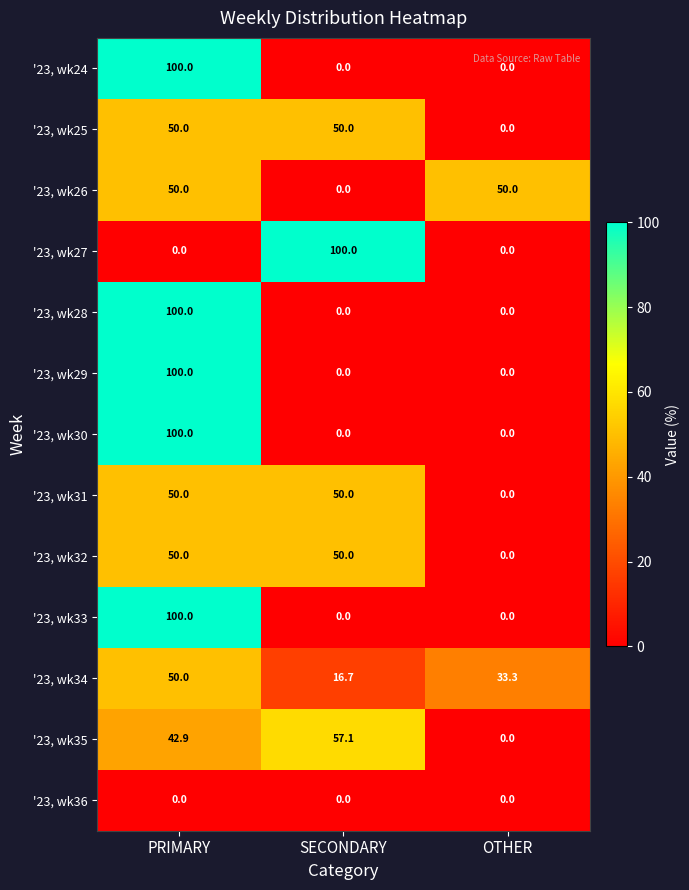

Is it true that '23, wk29 equals 57.2 at SECONDARY?

False